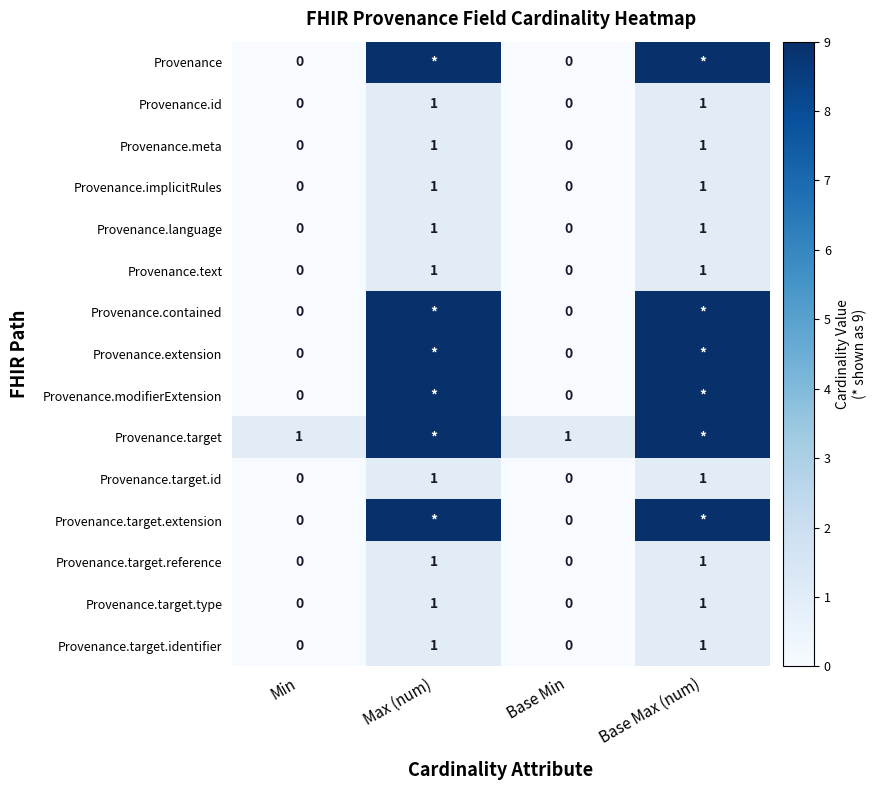

What is the spread (max minus min) of values at Base Max (num)?

8